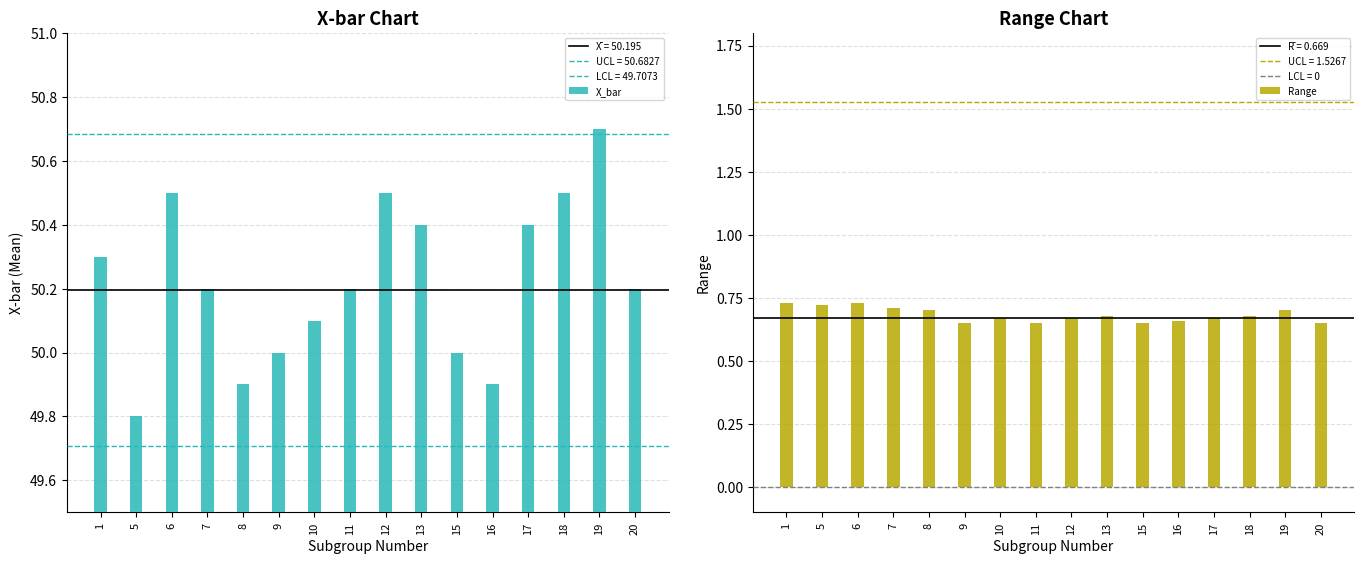

Reading left to right, what are all the values shown in this chart?

X_bar: 1=50.3	5=49.8	6=50.5	7=50.2	8=49.9	9=50.0	10=50.1	11=50.2	12=50.5	13=50.4	15=50.0	16=49.9	17=50.4	18=50.5	19=50.7	20=50.2
Range: 1=0.7	5=0.7	6=0.7	7=0.7	8=0.7	9=0.7	10=0.7	11=0.7	12=0.7	13=0.7	15=0.7	16=0.7	17=0.7	18=0.7	19=0.7	20=0.7